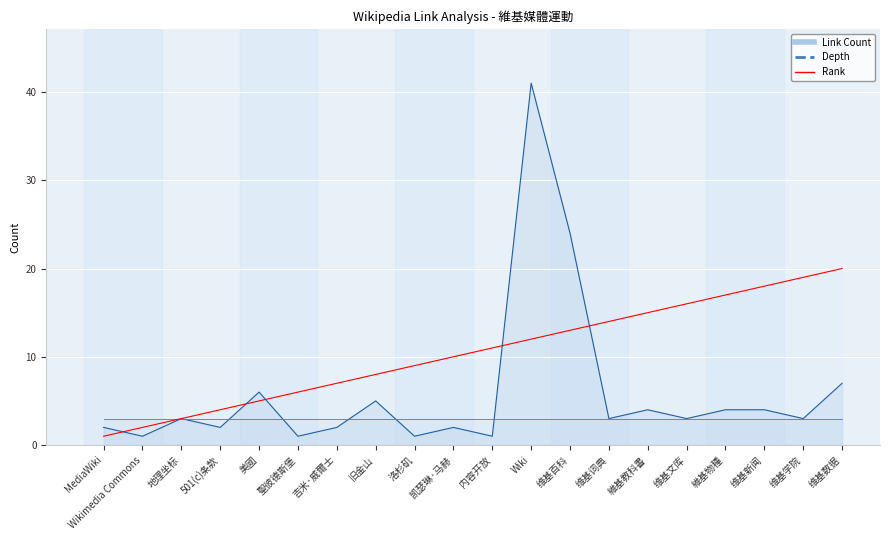

Is it true that Link Count equals 0 at 聖彼德斯堡?

False